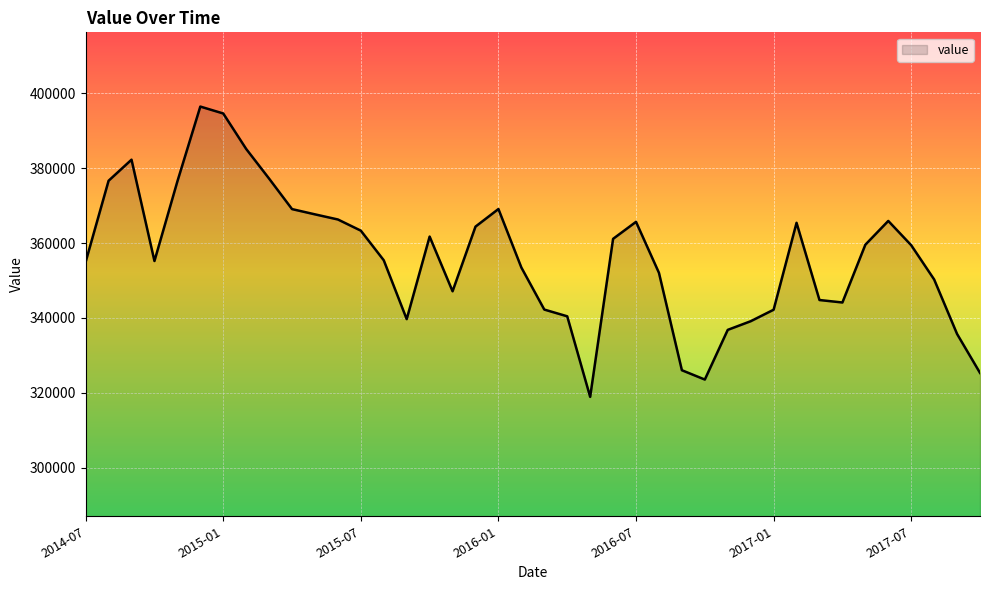

What is the greatest value displayed?

396457